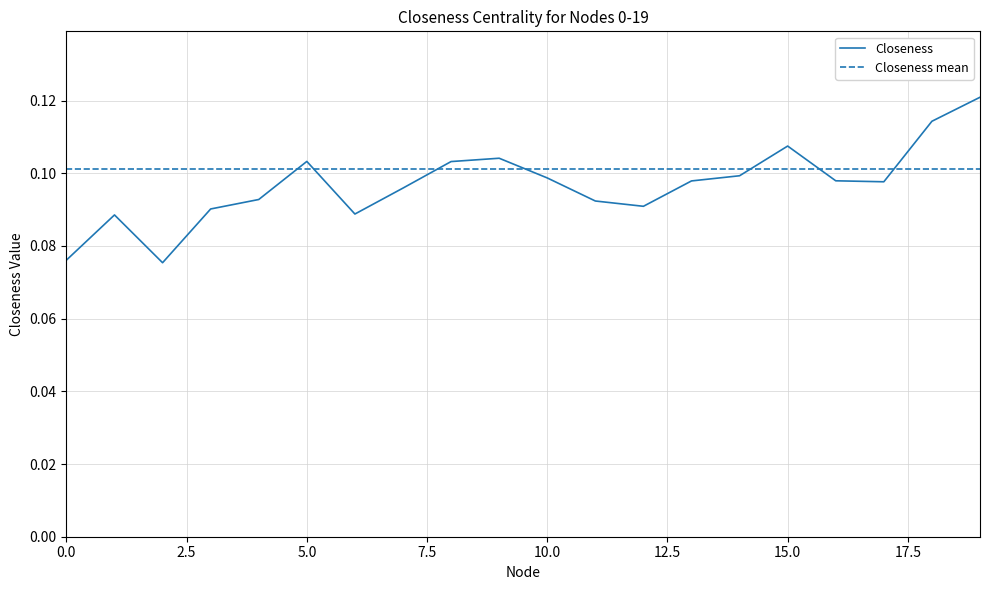

At how many categories does at least one series exceed 0?

20